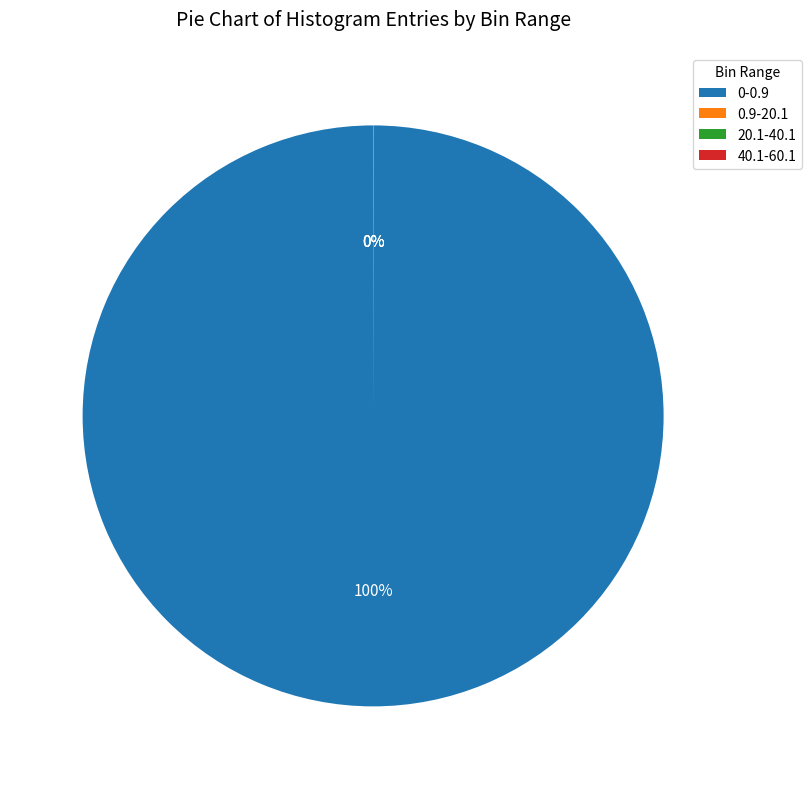

What percentage is the 0-0.9 slice, to the nearest percent?

100%